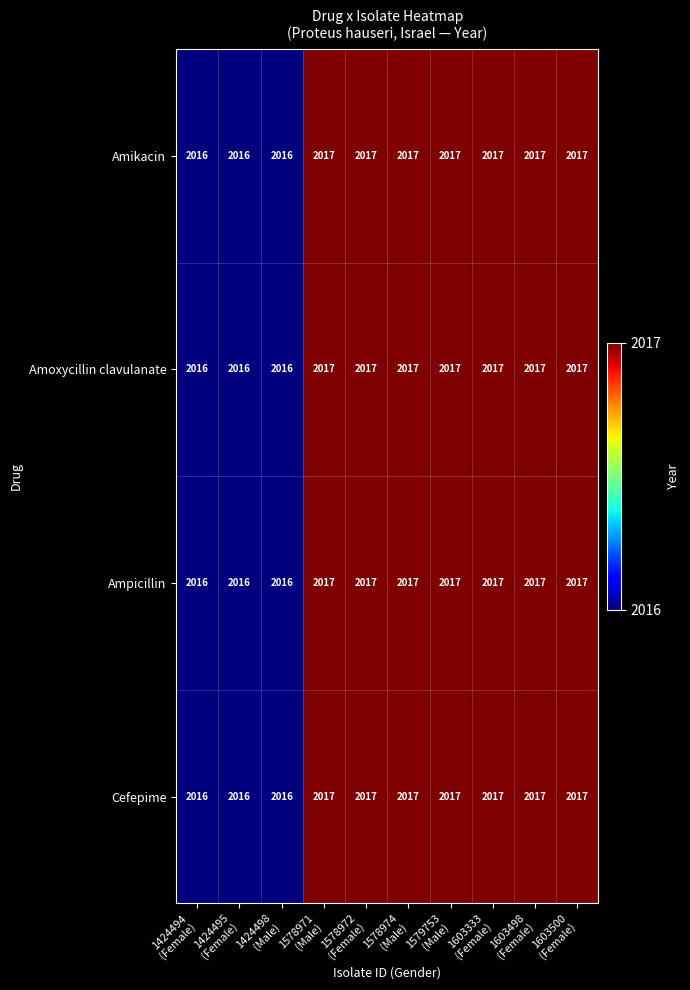

Count the number of categories in the chart.

10